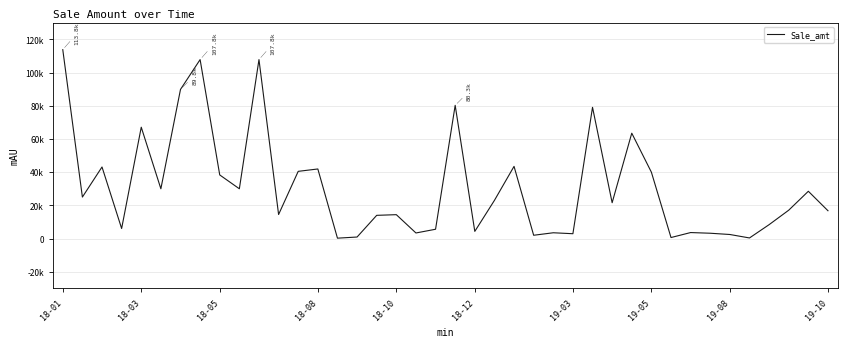

Does the chart have visible grid lines?

Yes